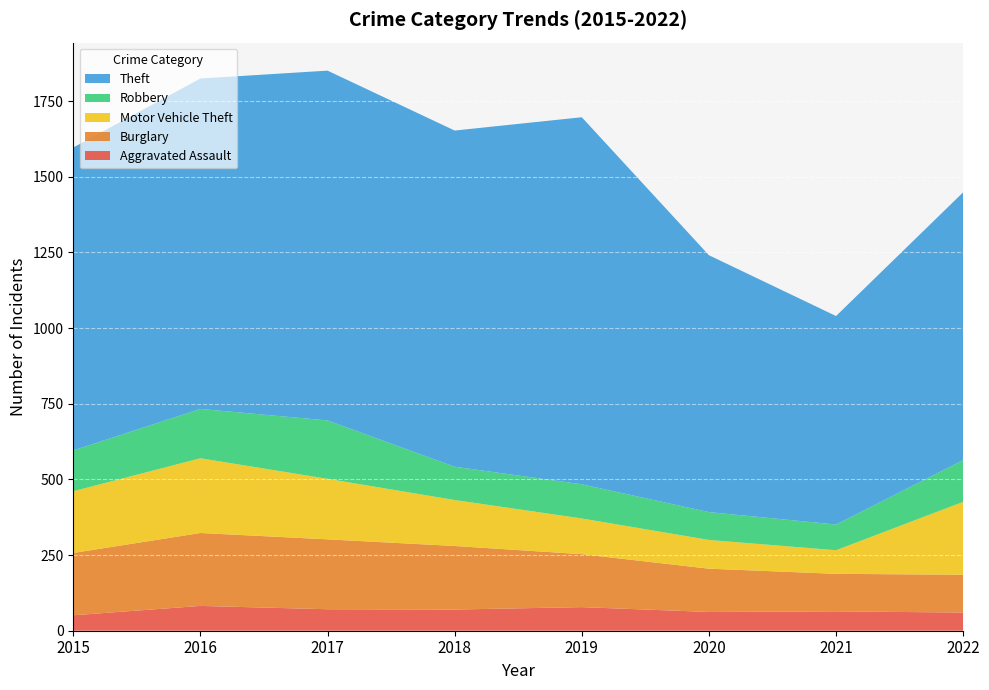

Reading left to right, extract all data points from this chart.

Aggravated Assault: 2015=51	2016=82	2017=71	2018=70	2019=78	2020=62	2021=64	2022=60
Burglary: 2015=206	2016=241	2017=231	2018=210	2019=175	2020=143	2021=124	2022=125
Motor Vehicle Theft: 2015=204	2016=247	2017=200	2018=152	2019=118	2020=95	2021=78	2022=241
Robbery: 2015=135	2016=163	2017=193	2018=110	2019=113	2020=92	2021=85	2022=138
Theft: 2015=1001	2016=1092	2017=1156	2018=1111	2019=1213	2020=849	2021=689	2022=885